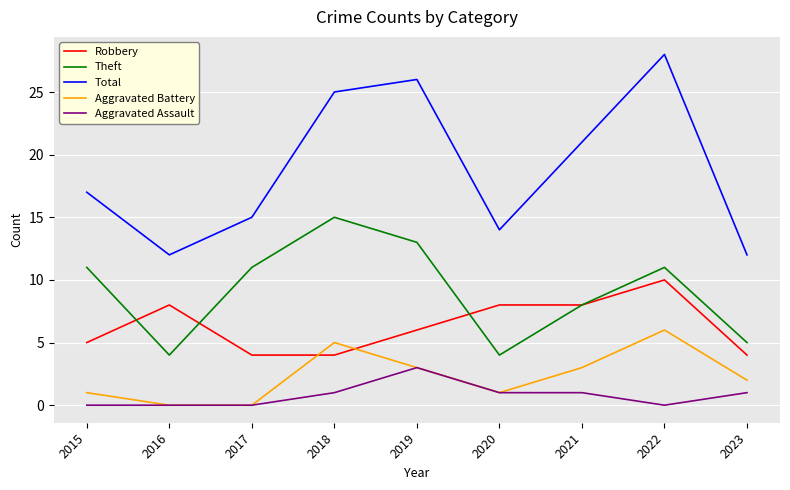

True or false: Robbery and Aggravated Assault intersect in this chart.

False